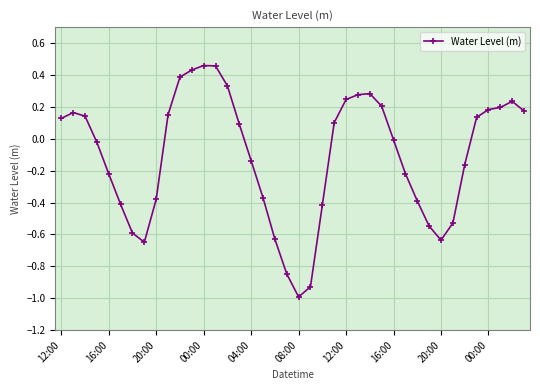

What is the difference between the maximum and minimum values?

1.5